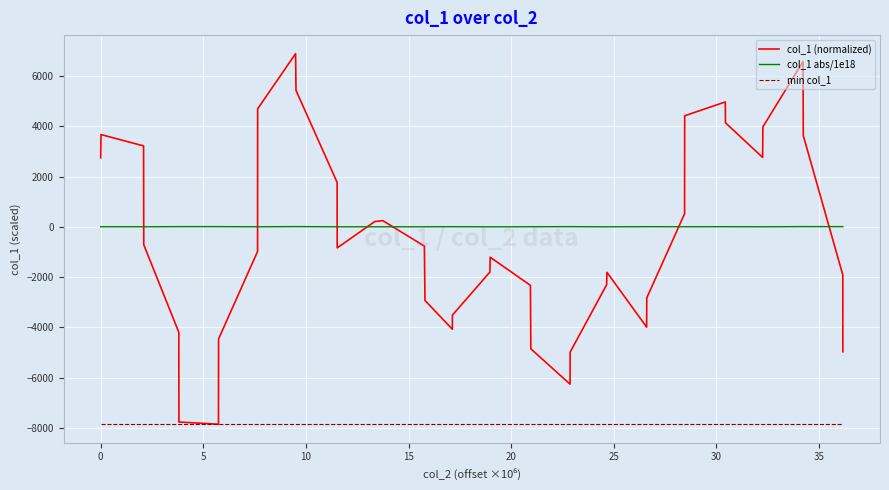

How many times do col_1 abs/1e18 and col_1 (normalized) cross each other?

7